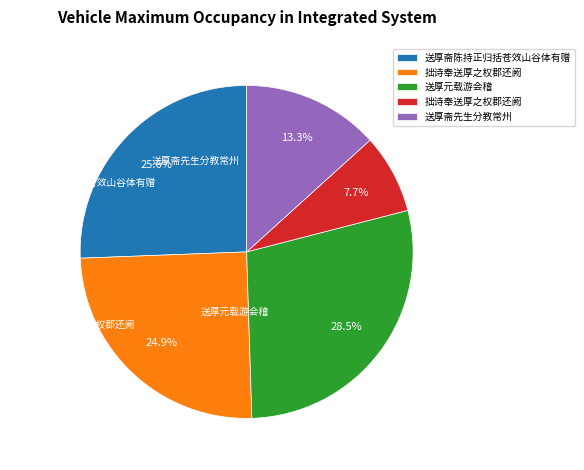

Is there a majority slice in this chart?

No